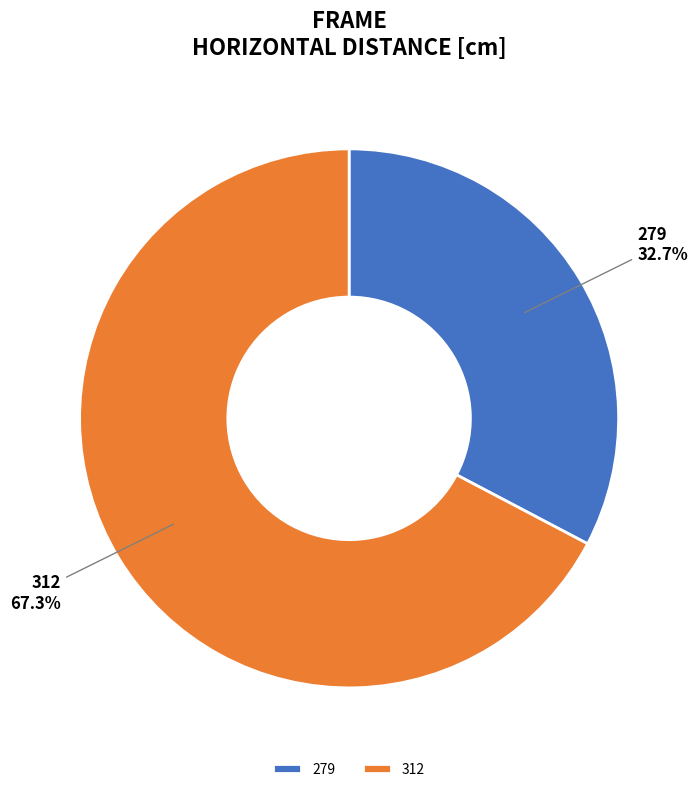

What percentage is the 279 slice, to the nearest percent?

33%